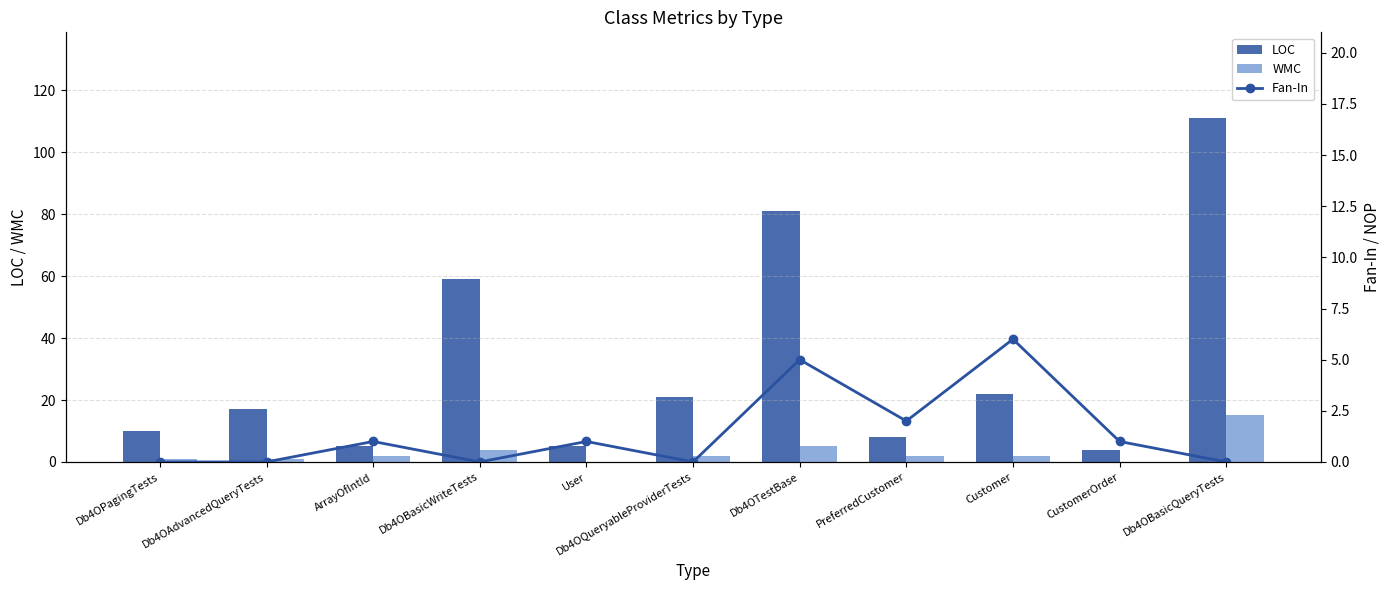

Rank the series at ArrayOfIntId from highest to lowest value.

LOC, WMC, Fan-In